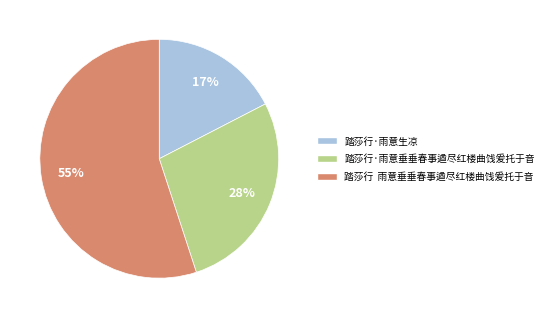

Between 踏莎行·雨意垂垂春事遒尽红楼曲饯爰托于音 and 踏莎行·雨意生凉, which is larger?

踏莎行·雨意垂垂春事遒尽红楼曲饯爰托于音